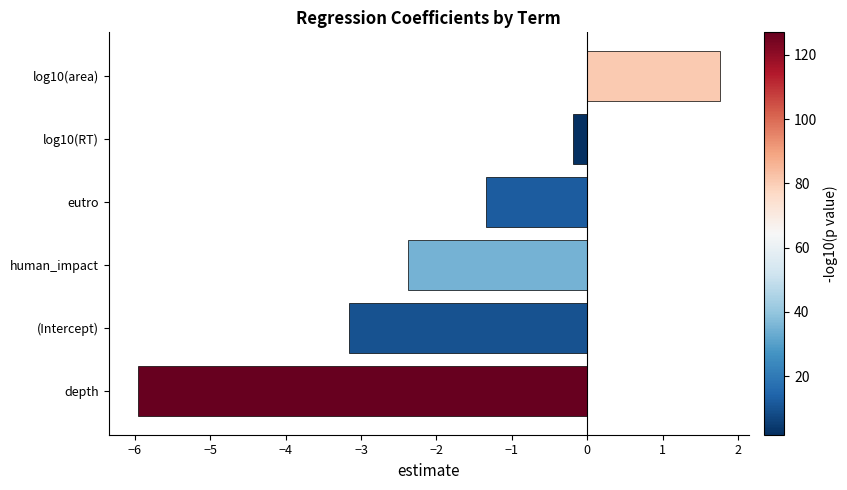

What is the greatest value displayed?

1.8